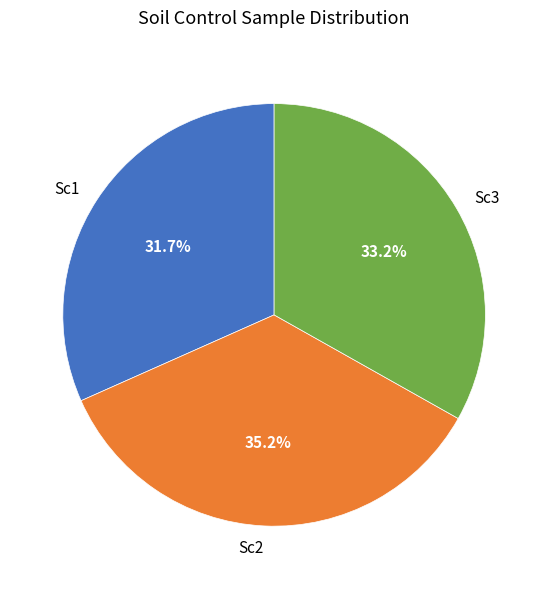

How many segments does this pie chart have?

3